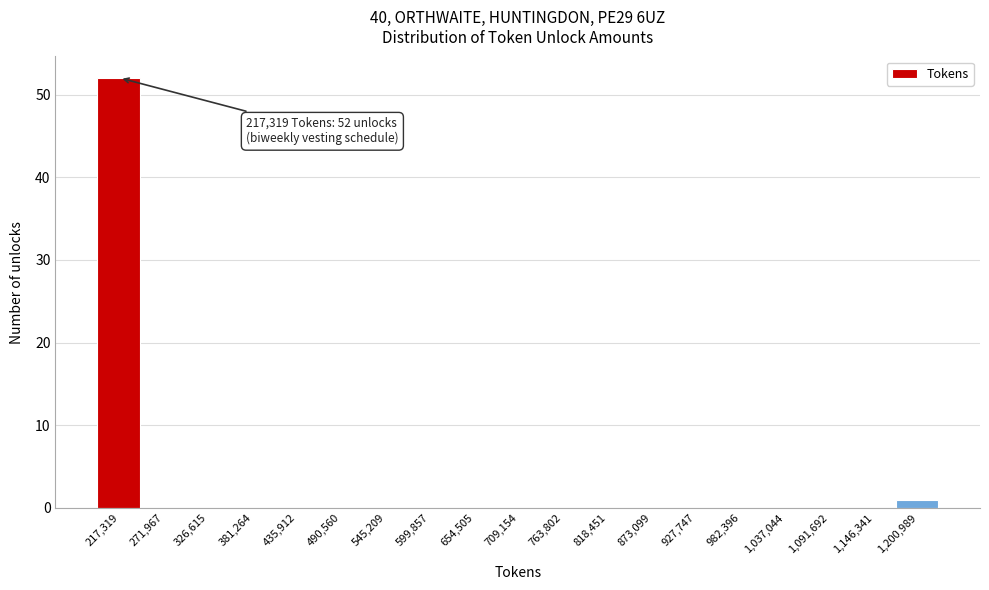

Reading left to right, list all the values displayed in this chart.

217,319=52	271,967=0	326,615=0	381,264=0	435,912=0	490,560=0	545,209=0	599,857=0	654,505=0	709,154=0	763,802=0	818,451=0	873,099=0	927,747=0	982,396=0	1,037,044=0	1,091,692=0	1,146,341=0	1,200,989=1